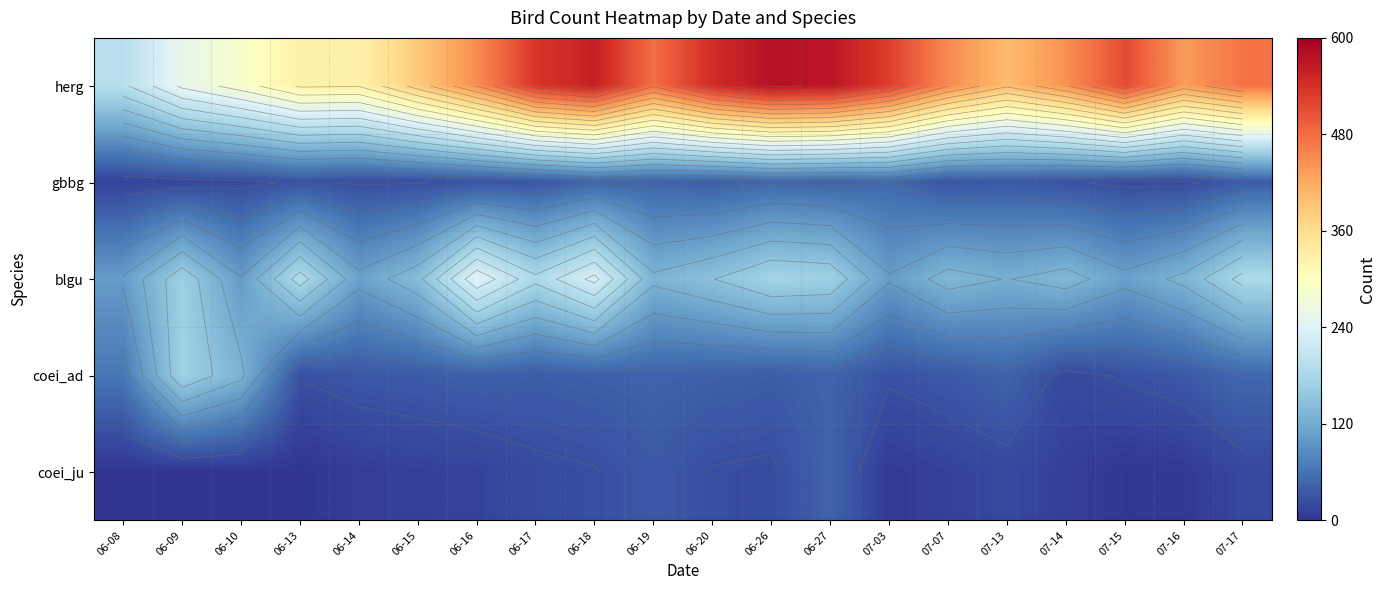

Which category has the lowest value in the coei_ju series?

06-08